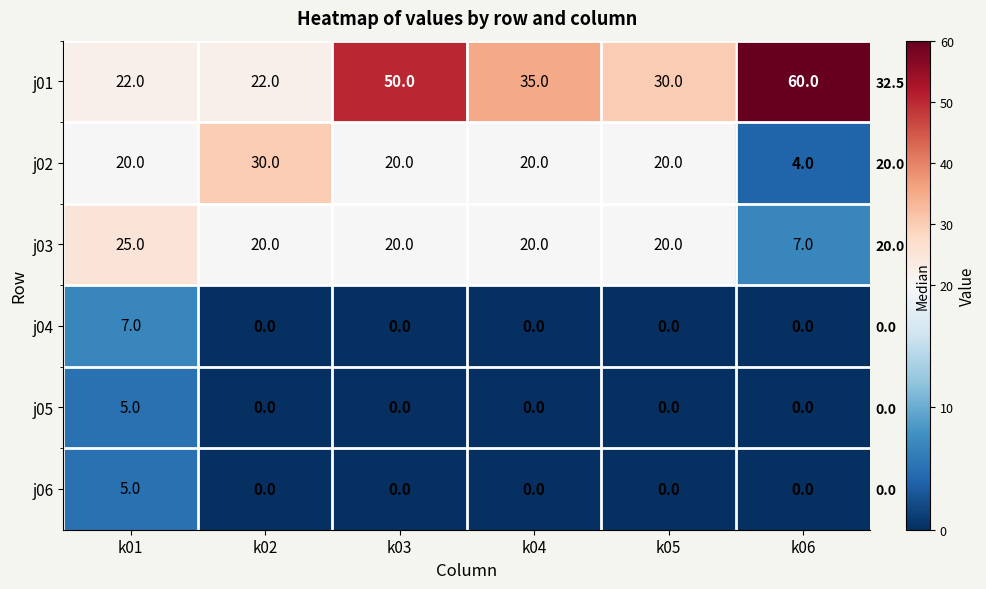

Which label corresponds to the largest value in the chart?

k06